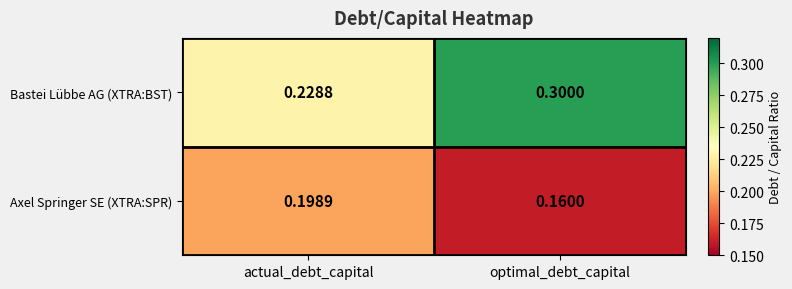

What is the maximum value shown in the chart?

0.3